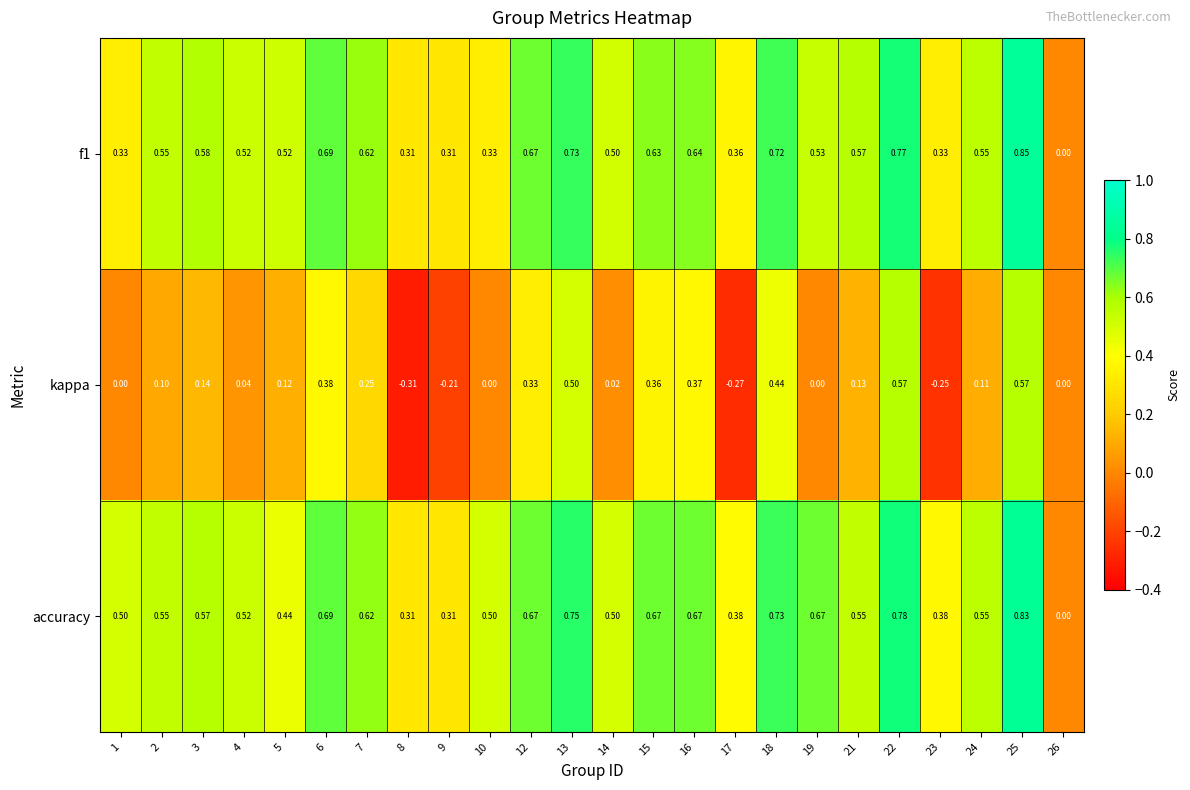

Which series has the largest total across all categories?

accuracy